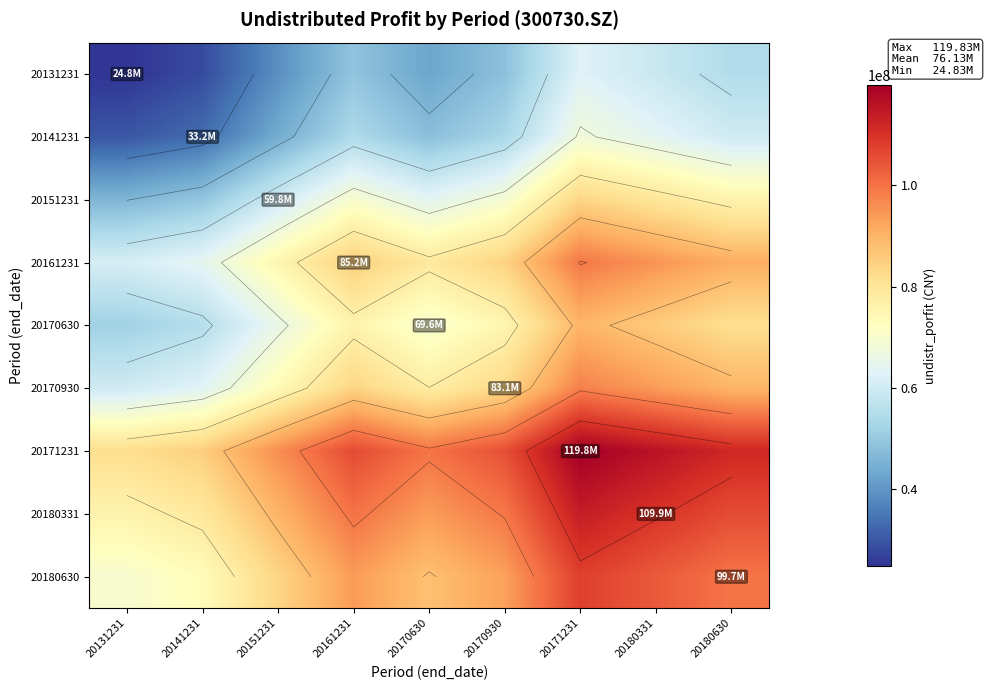

What is the sum of all 20170930 values?

722859322.8